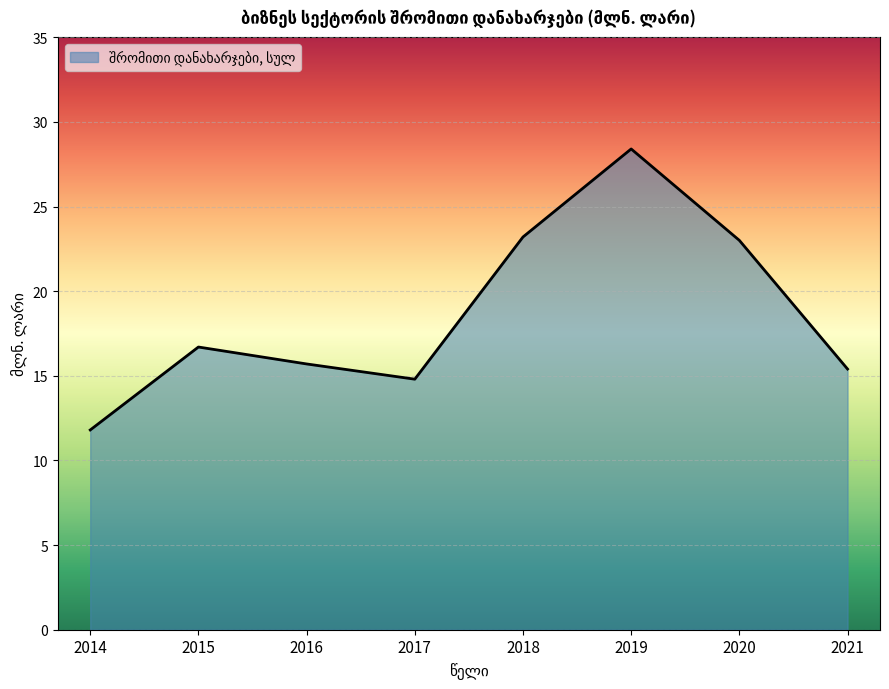

Reading right to left, extract all data points from this chart.

15.4	23.0	28.4	23.2	14.8	15.7	16.7	11.8